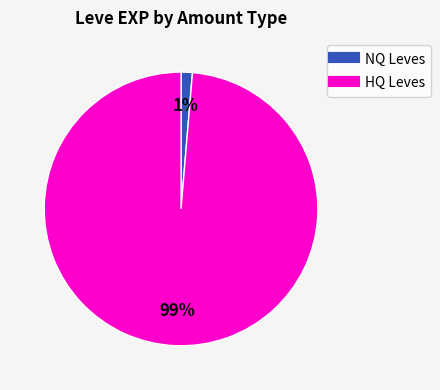

Does any single category account for the majority?

Yes